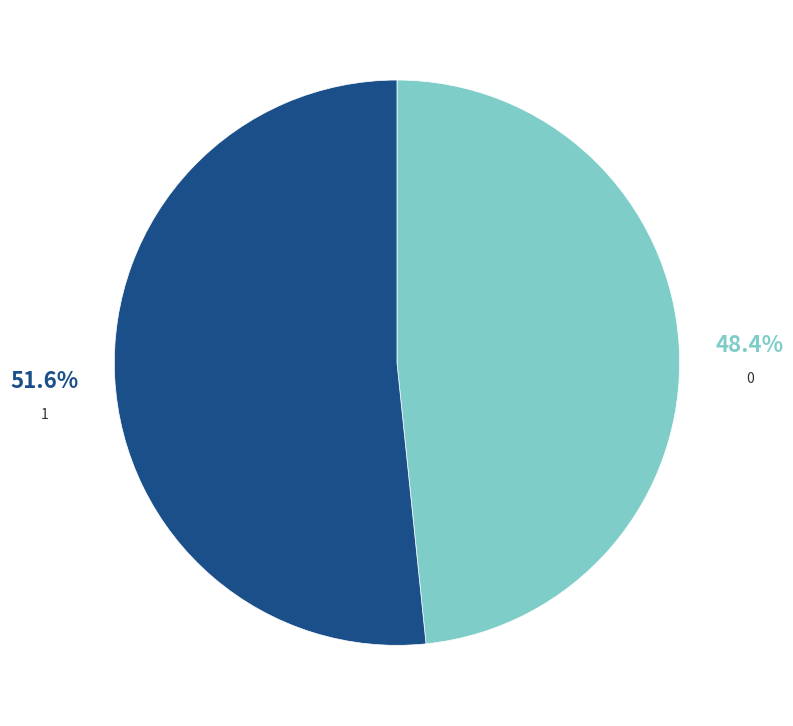

How many segments does this pie chart have?

2